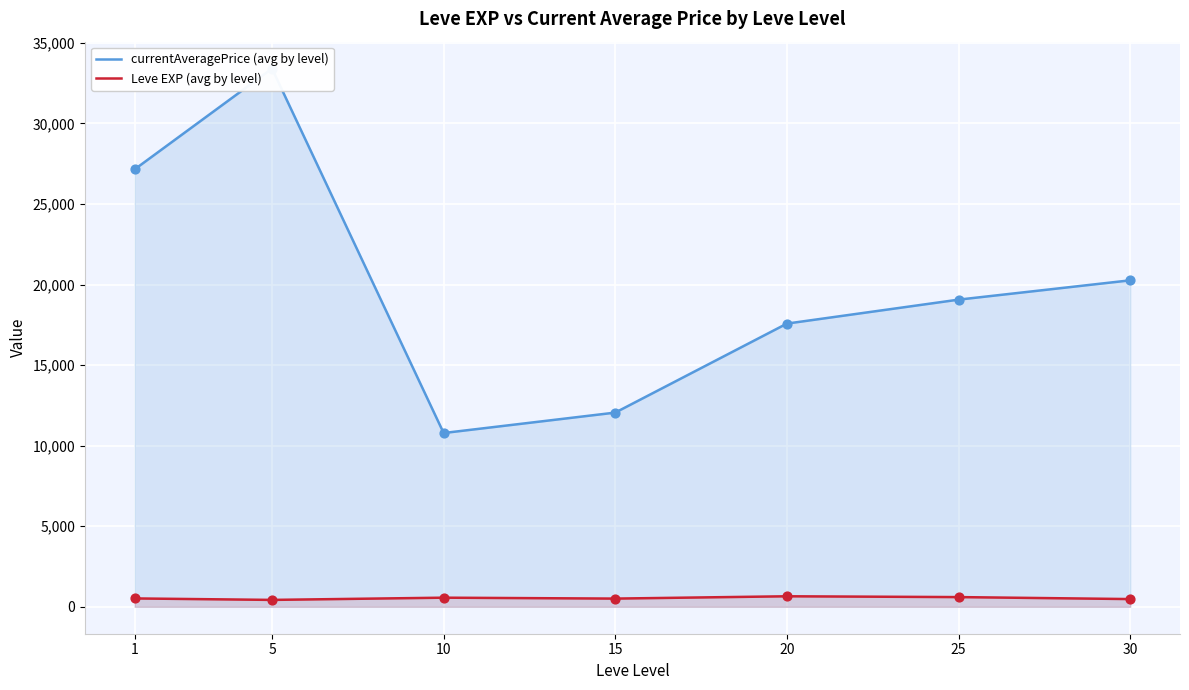

What are all the series names shown in the legend?

currentAveragePrice (avg by level), Leve EXP (avg by level)